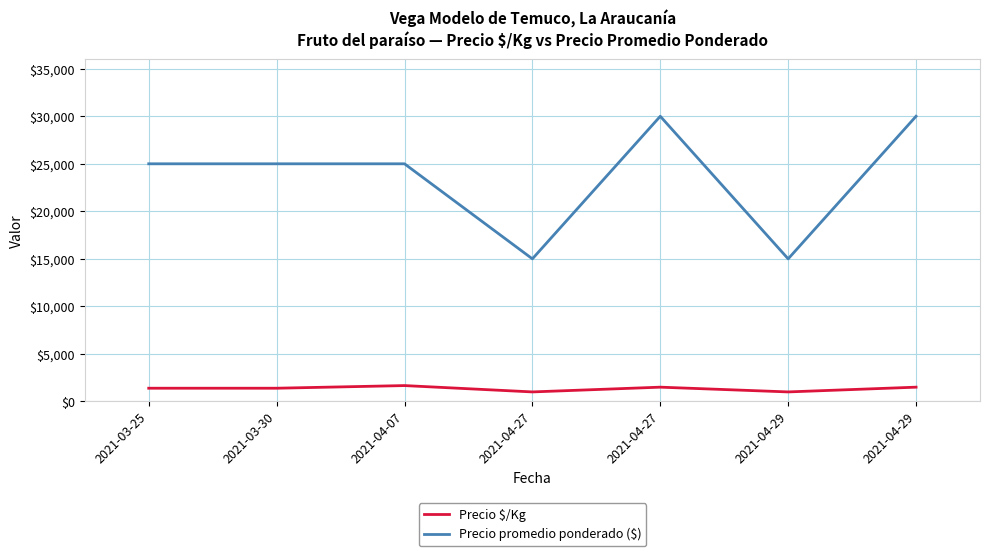

At how many categories does at least one series exceed 4692?

7